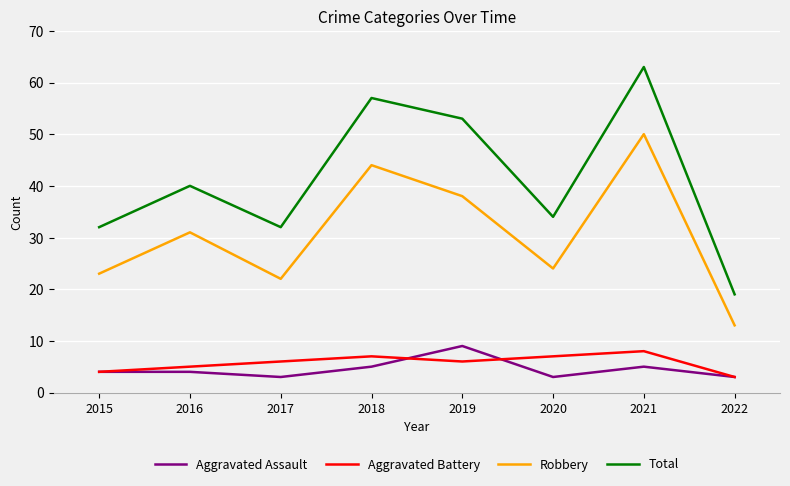

What is the total value across all series at 2016?

80